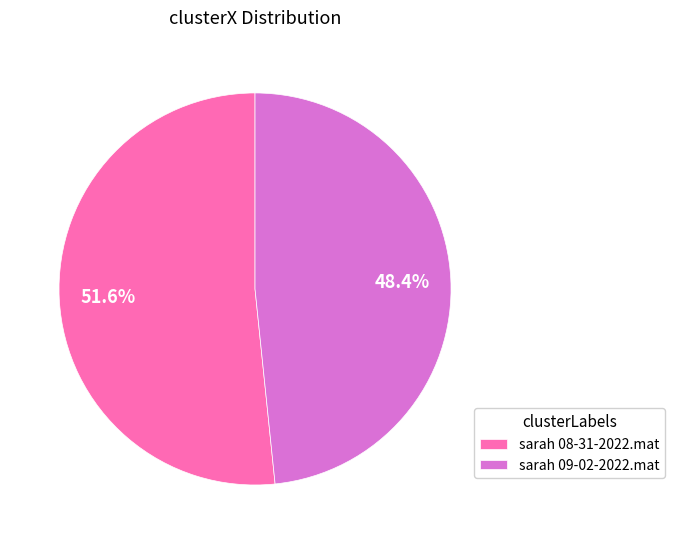

What is the ratio of the value at sarah 09-02-2022.mat to the value at sarah 08-31-2022.mat?

0.9